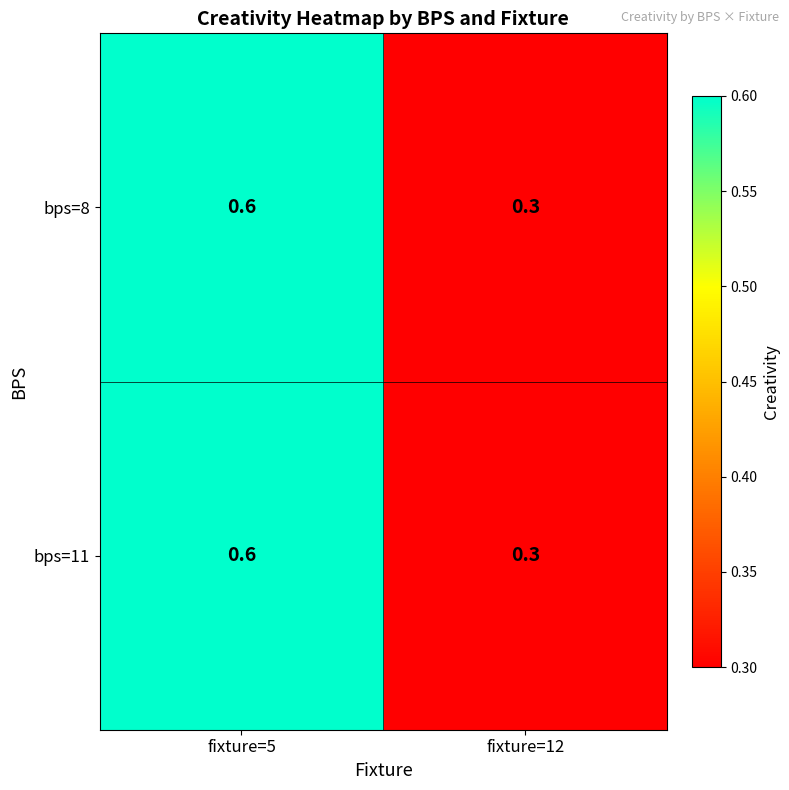

At which category is the sum across all series the highest?

fixture=5